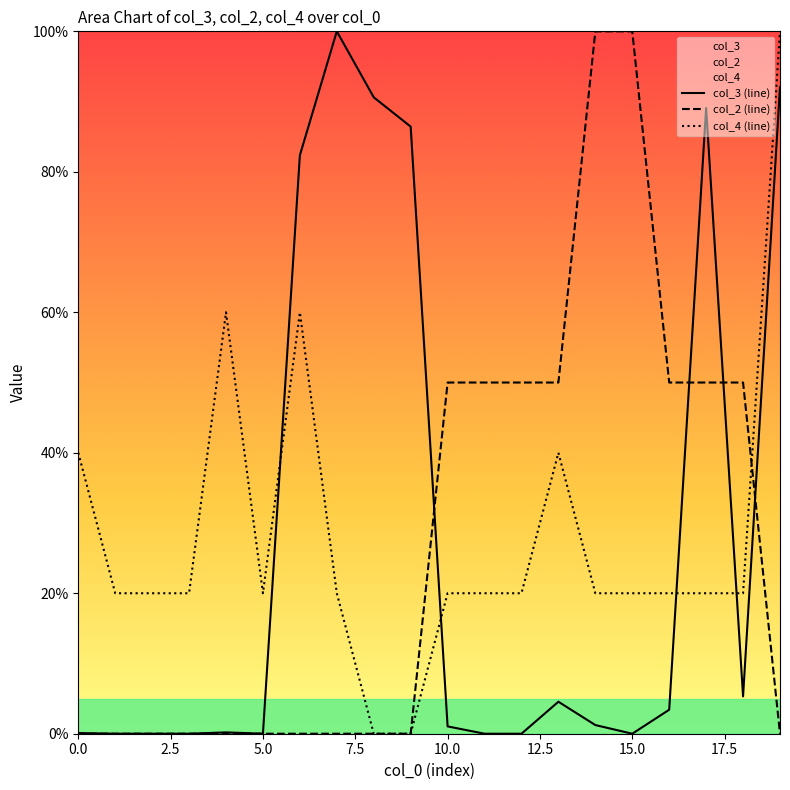

What is the difference between the second highest and second lowest values in the col_4 (line) series?

60.0